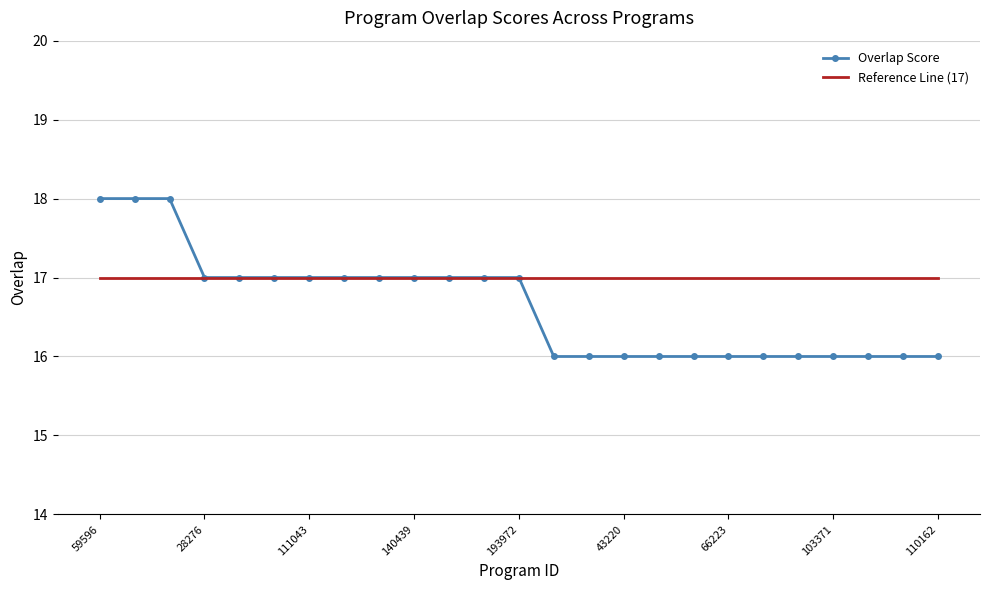

What is the minimum value for Overlap Score?

16